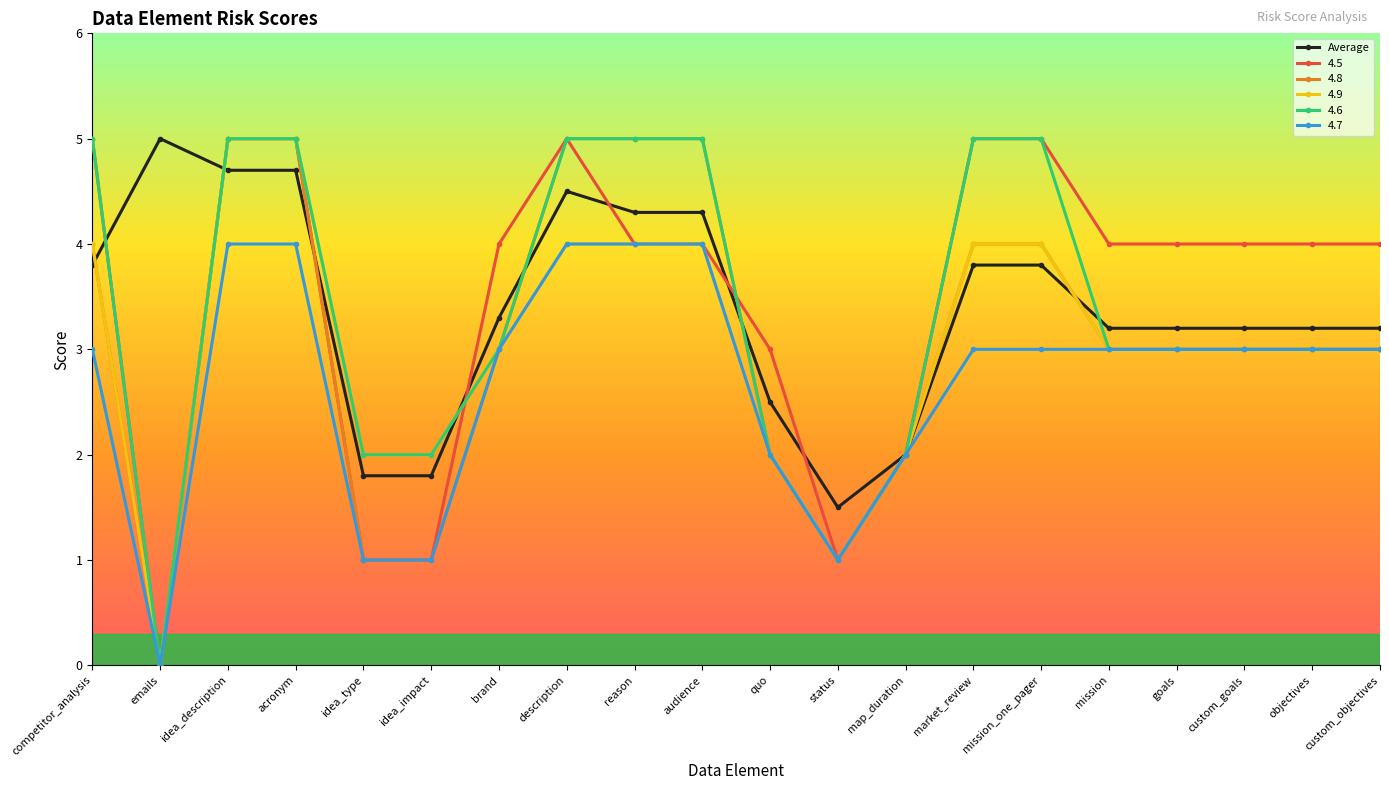

What is the label of the 17th point from the left?

goals